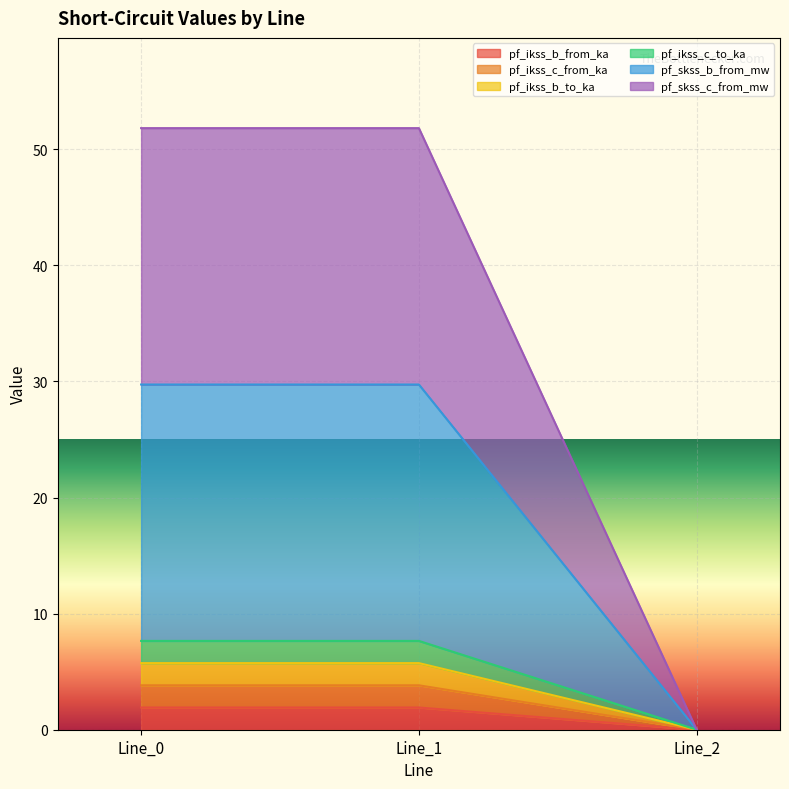

How many pf_ikss_b_to_ka values are between 0 and 1?

1